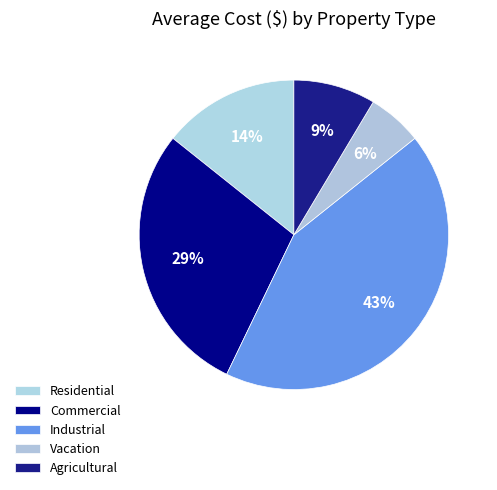

Rank the categories by value from lowest to highest.

Vacation, Agricultural, Residential, Commercial, Industrial